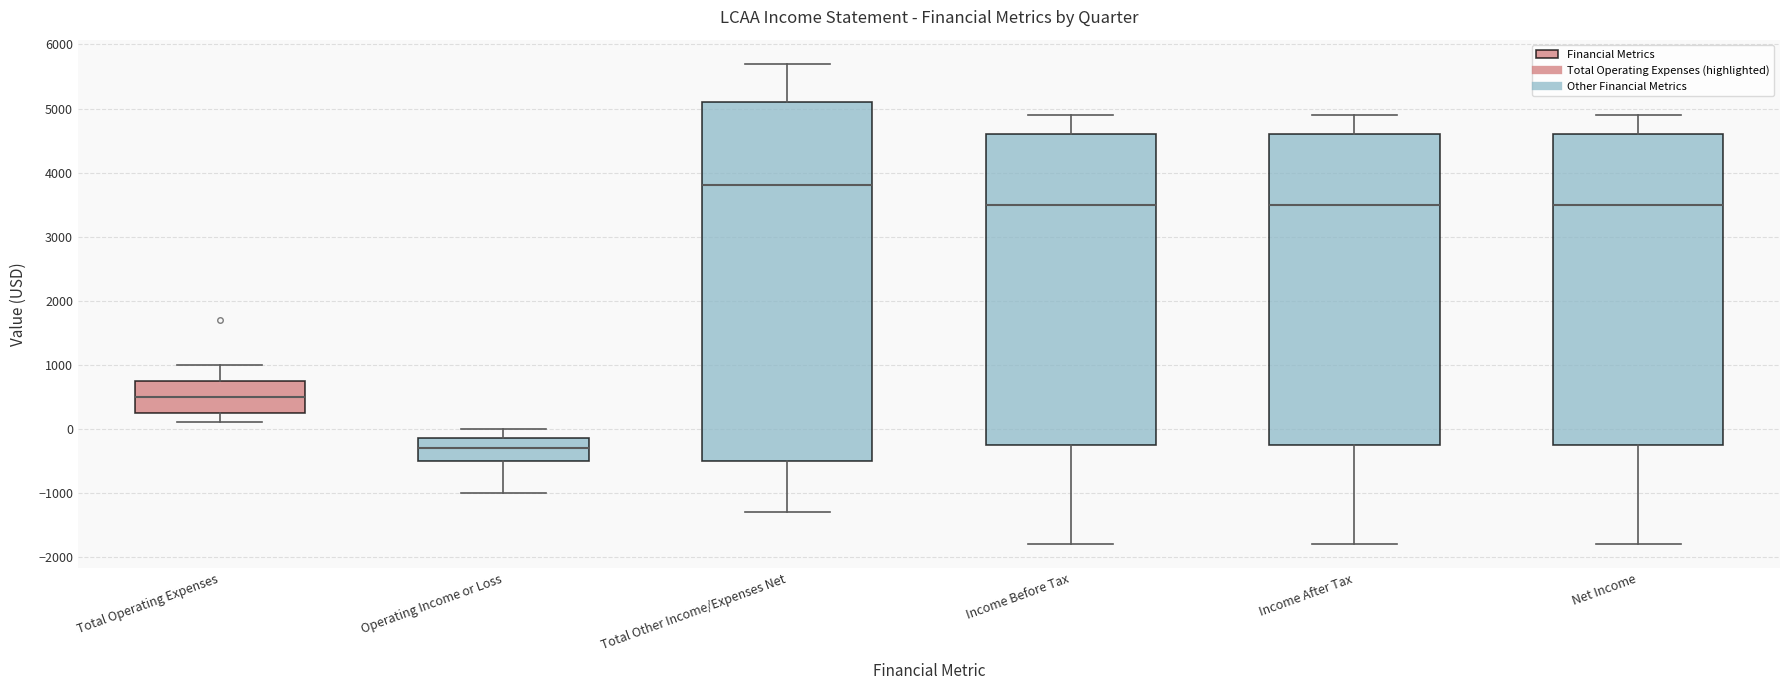

Reading left to right, read every box against the y-axis: the position of its median line, the range the box covers, and the ends of its whiskers. The values are not printed on the chart, so give them approximately, as read against the axis.

Total Operating Expenses: median 500, box 300 to 800, whiskers 100 to 1000
Operating Income or Loss: median -300, box -500 to -100, whiskers -1000 to 0
Total Other Income/Expenses Net: median 3800, box -500 to 5100, whiskers -1300 to 5700
Income Before Tax: median 3500, box -200 to 4600, whiskers -1800 to 4900
Income After Tax: median 3500, box -200 to 4600, whiskers -1800 to 4900
Net Income: median 3500, box -200 to 4600, whiskers -1800 to 4900